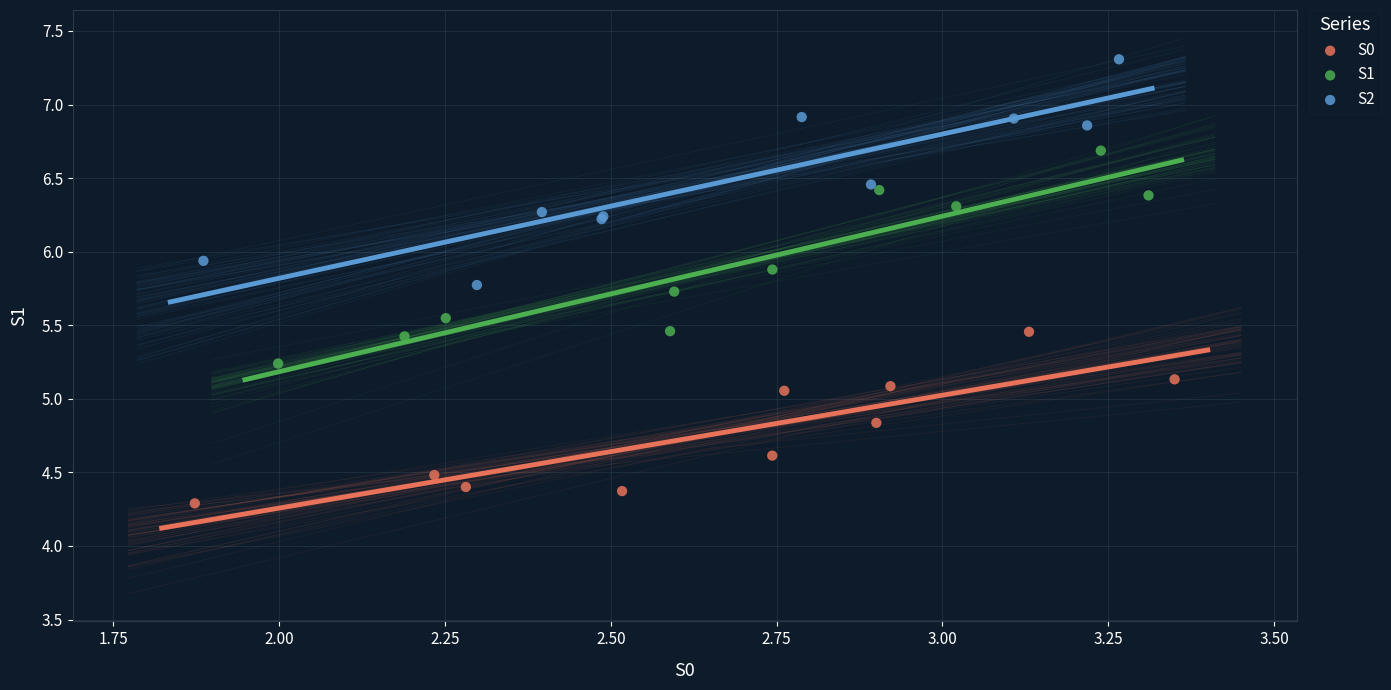

Which series contains the highest Y value?

S2